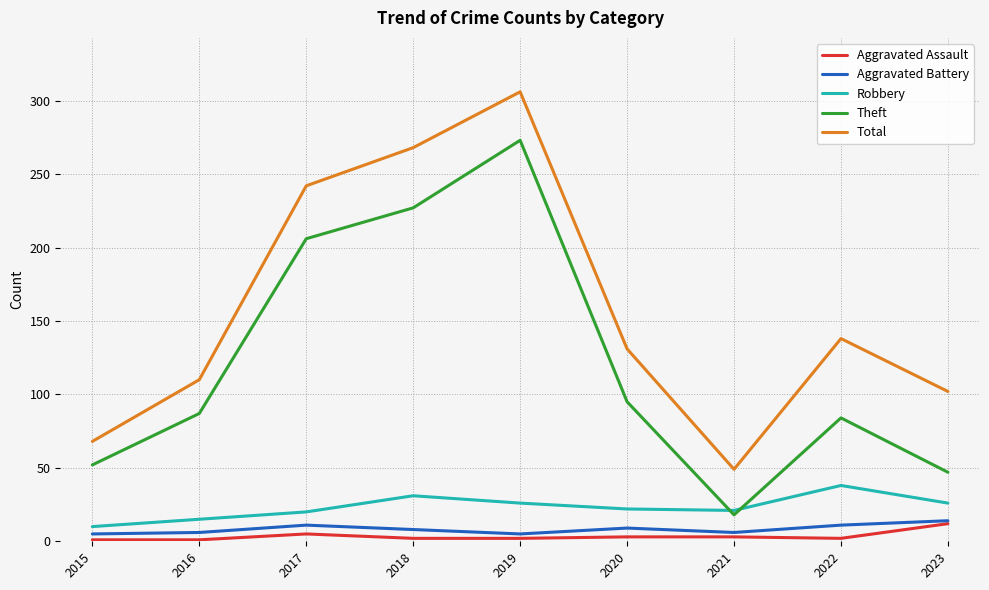

What is the minimum value shown in the chart?

1